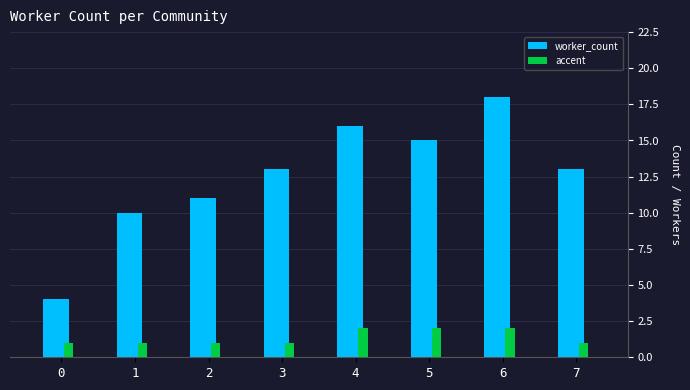

The value of worker_count at 0 is 3. True or false?

False